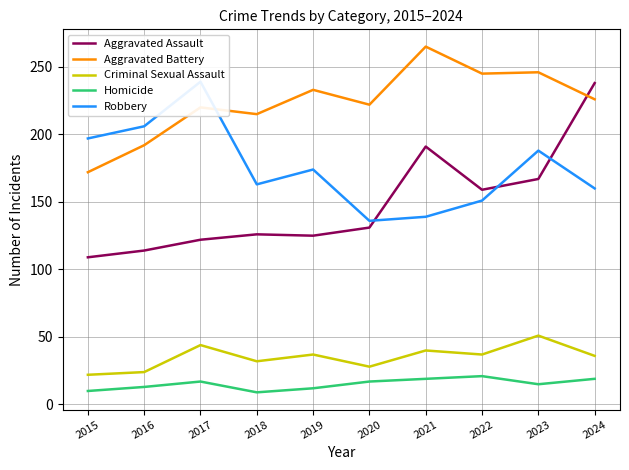

Reading left to right, what are all the values shown in this chart?

Aggravated Assault: 109	114	122	126	125	131	191	159	167	238
Aggravated Battery: 172	192	220	215	233	222	265	245	246	226
Criminal Sexual Assault: 22	24	44	32	37	28	40	37	51	36
Homicide: 10	13	17	9	12	17	19	21	15	19
Robbery: 197	206	239	163	174	136	139	151	188	160